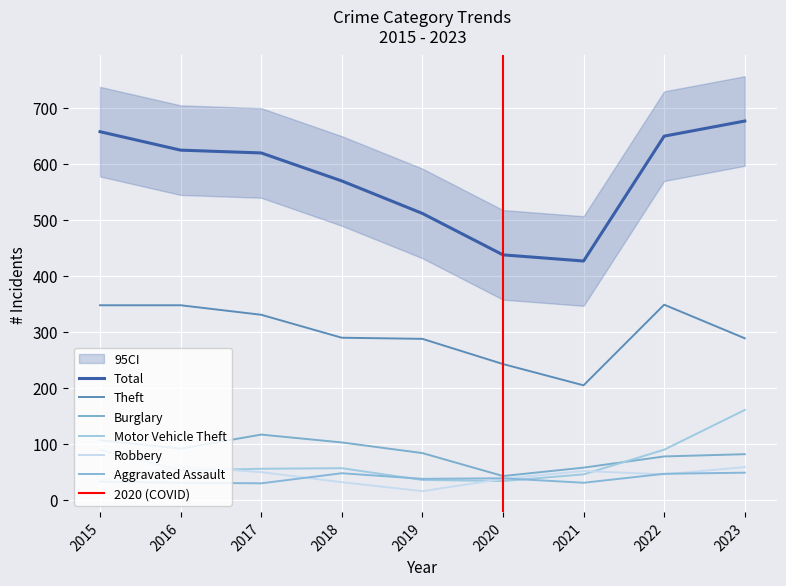

What is the difference between the highest and lowest values at 2015?

625